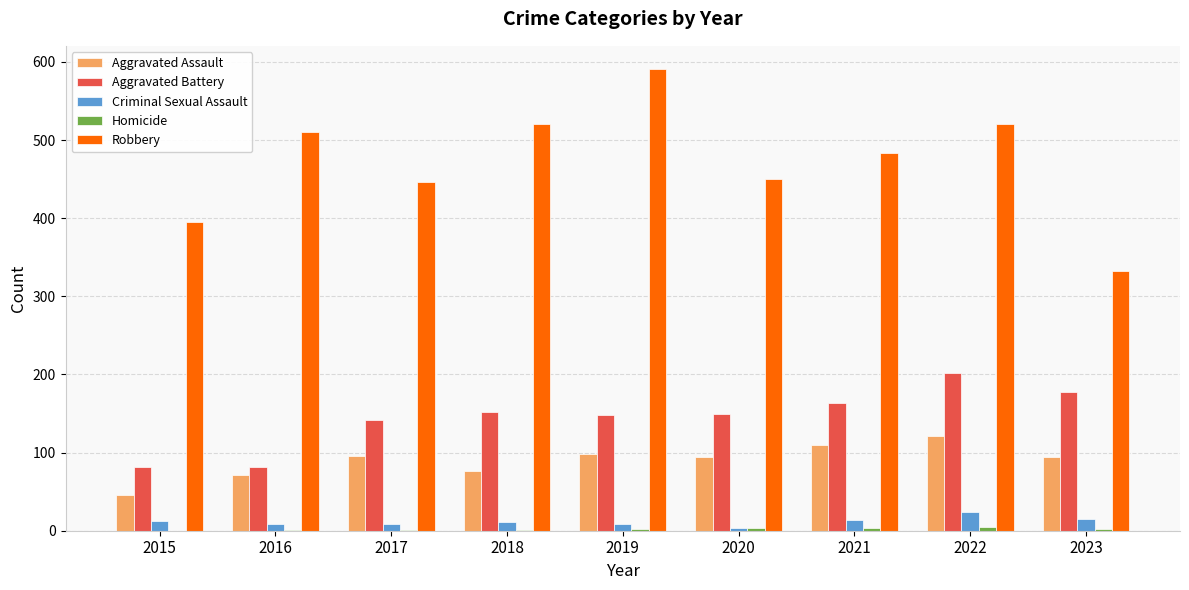

Is the value of Criminal Sexual Assault at 2017 greater than the value of Aggravated Assault at 2023?

No